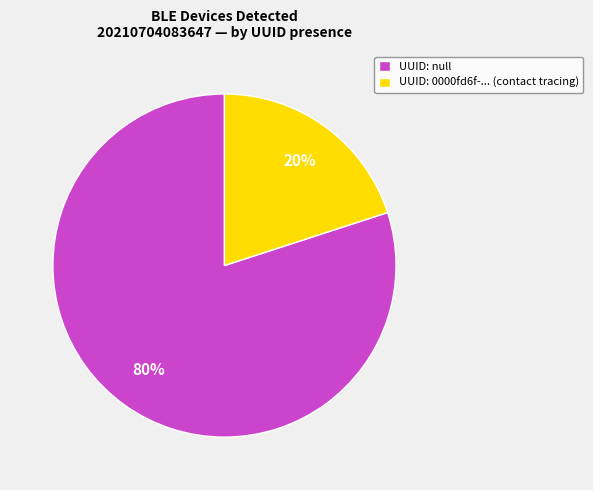

To the nearest percent, what is the difference between the UUID: null and UUID: 0000fd6f-... (contact tracing) slice percentages?

60%